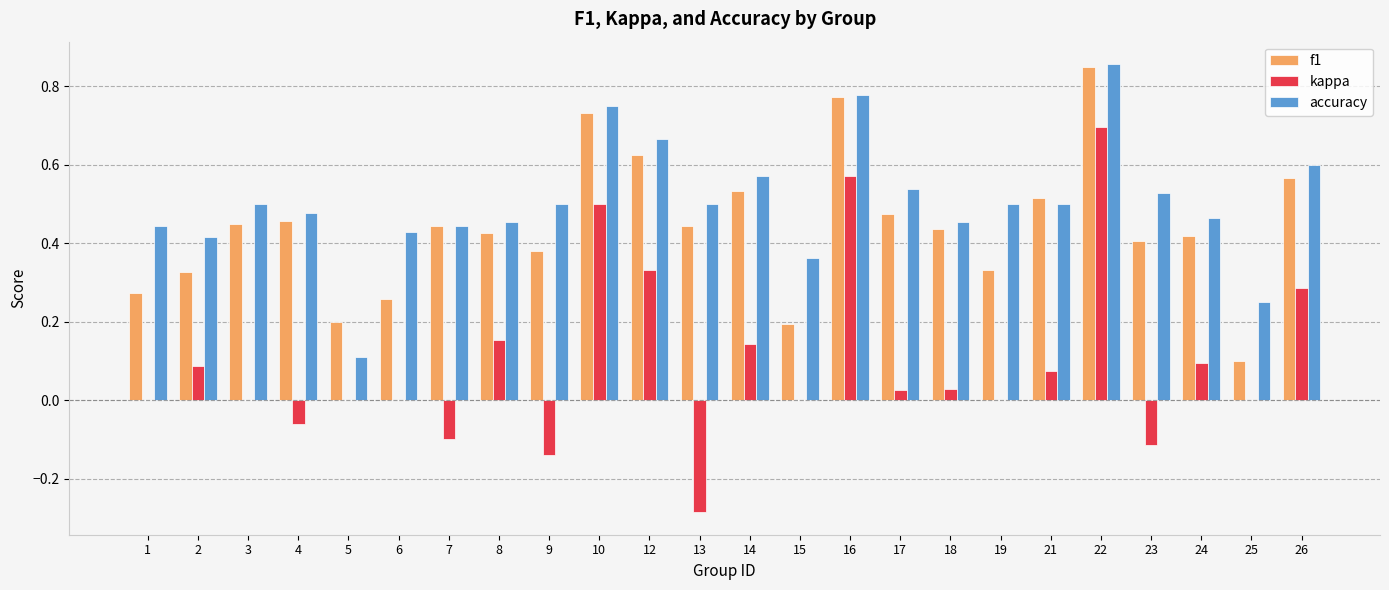

At which category is the sum across all series the highest?

22